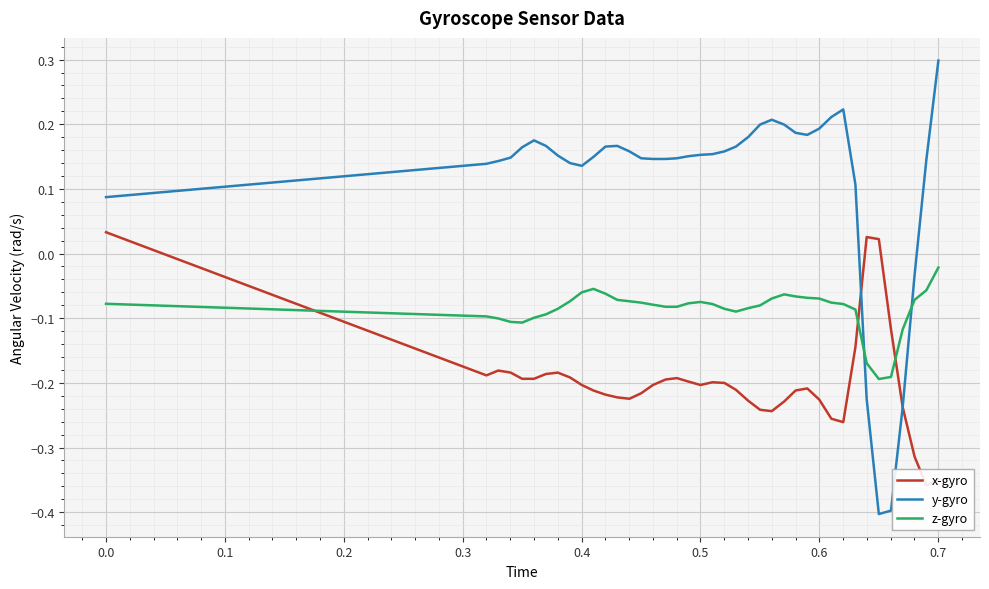

How many values in the y-gyro series exceed 0?

35